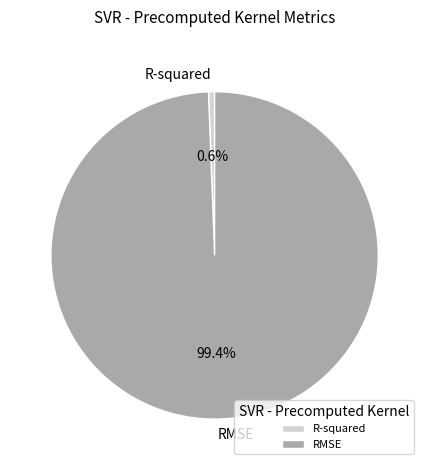

Which has a higher value, R-squared or RMSE?

RMSE